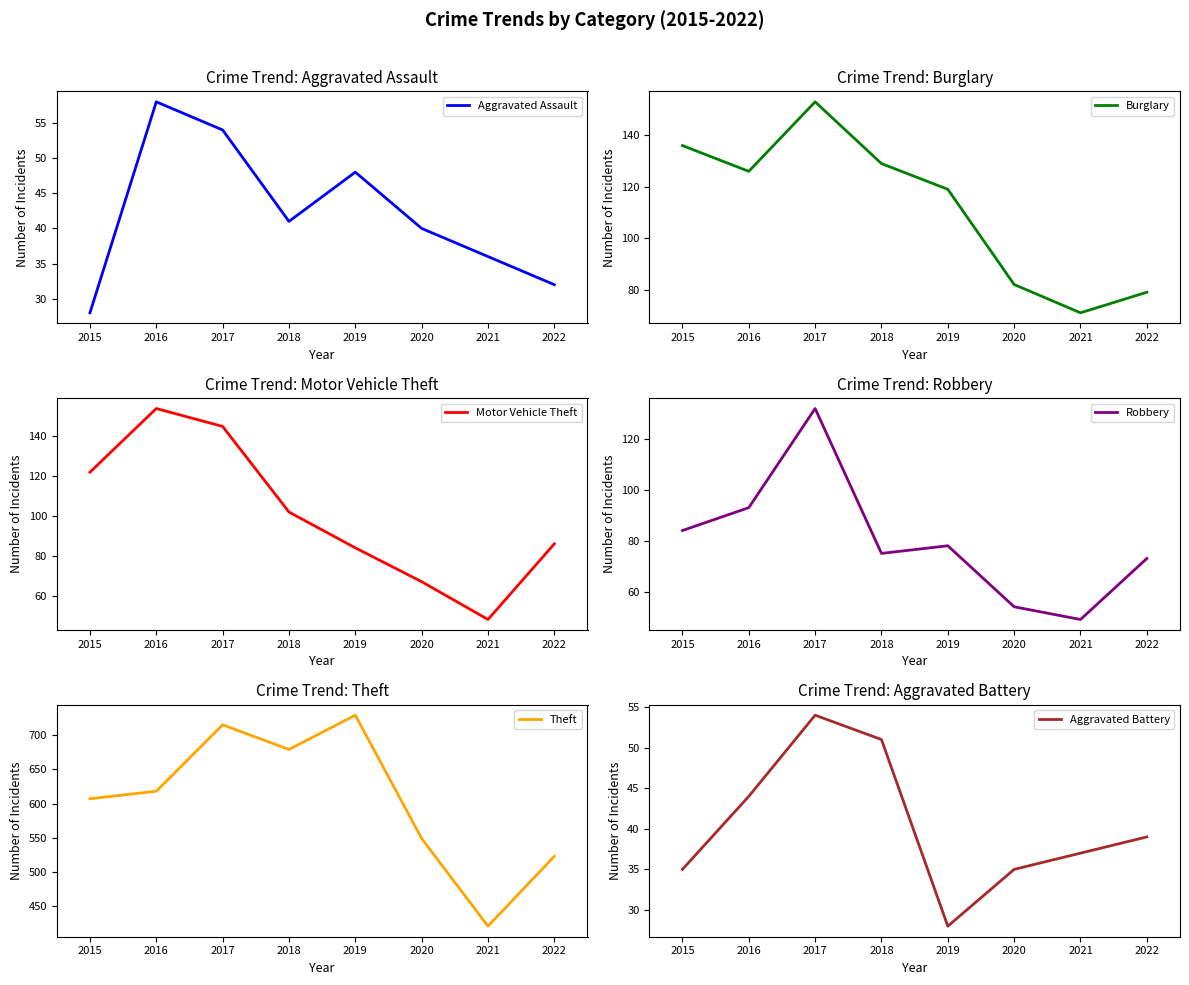

Which category has the lowest value in the Aggravated Assault series?

2015